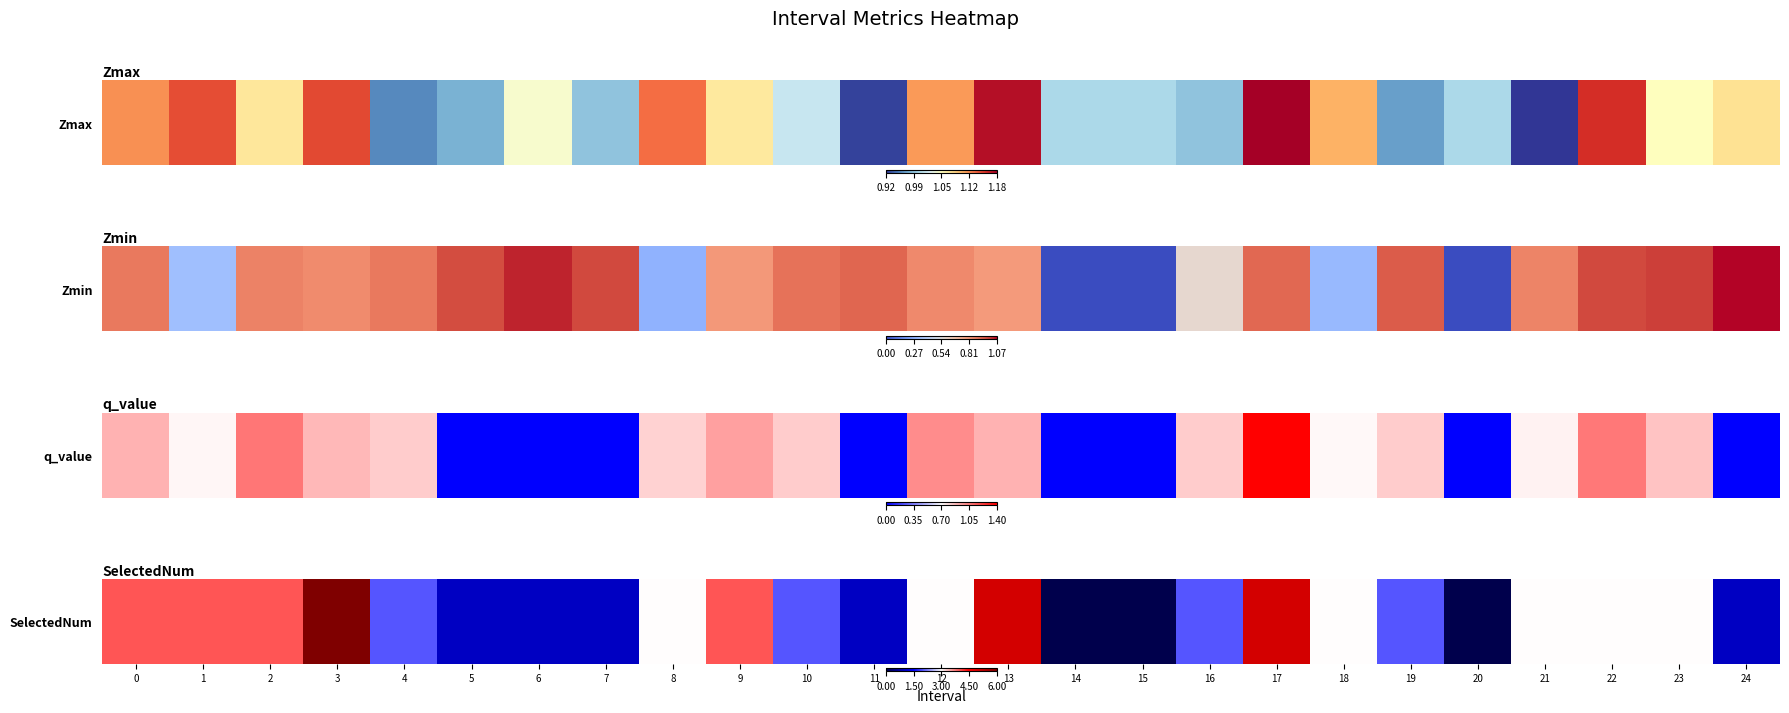

Where is the data nearest to the value 3?

8